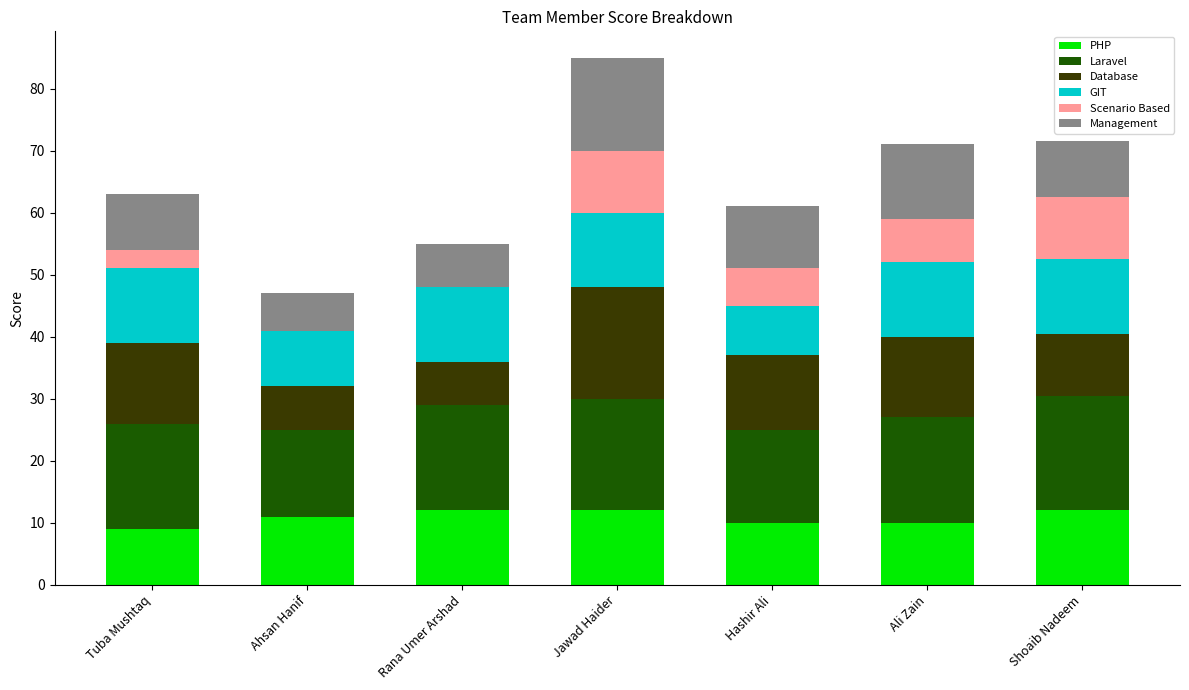

What is the sum of all PHP values?

76.0